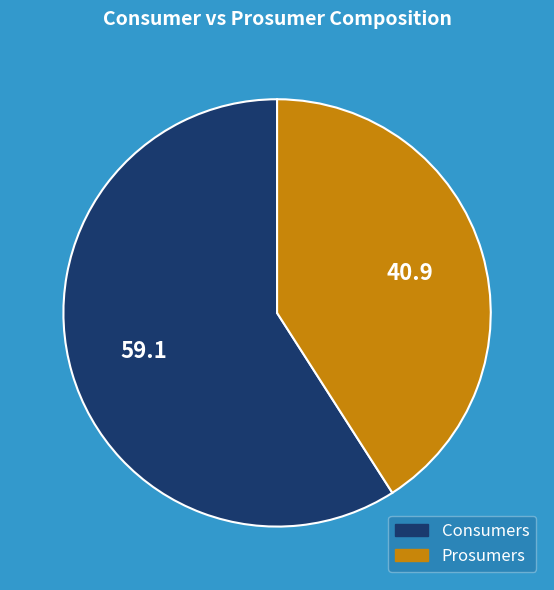

Which category accounts for the majority?

Consumers